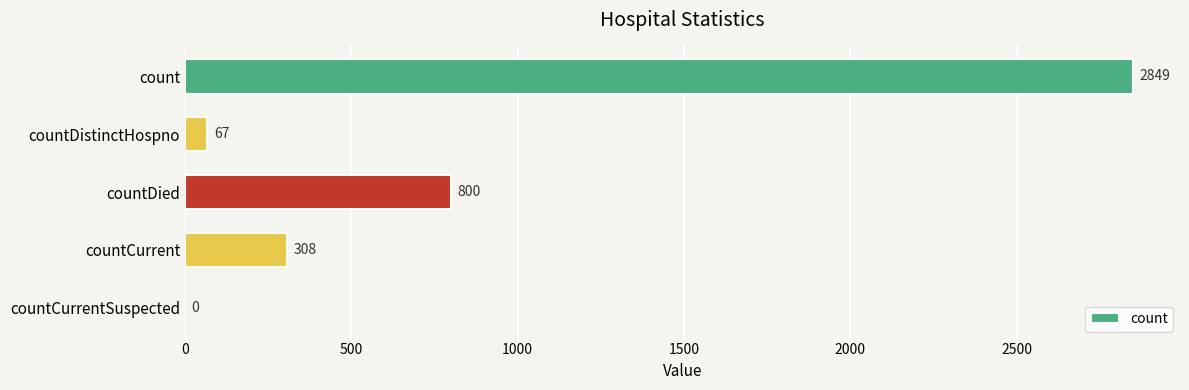

How many positive values are there?

4